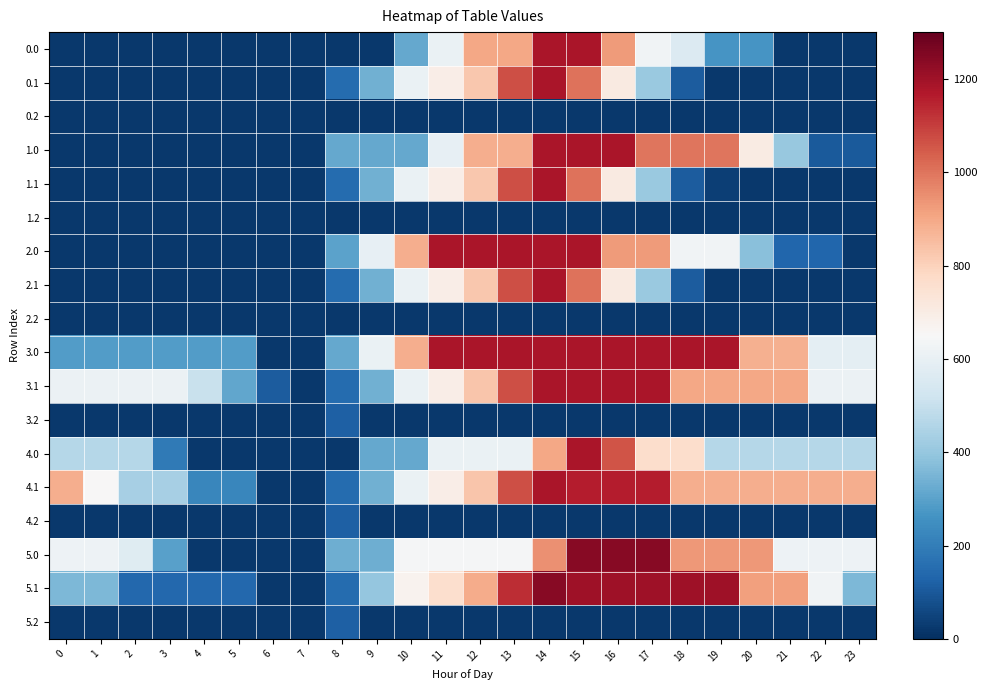

At which category is the sum across all series the highest?

14